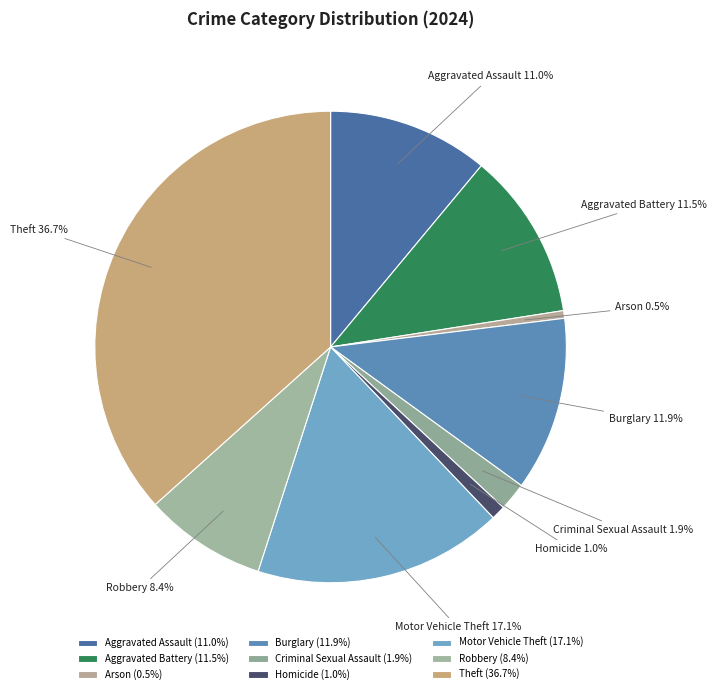

Which has a higher value, Criminal Sexual Assault or Burglary?

Burglary